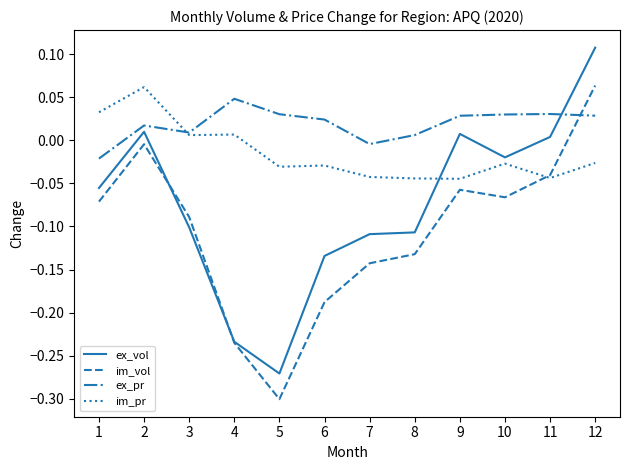

True or false: ex_pr and im_vol intersect in this chart.

True